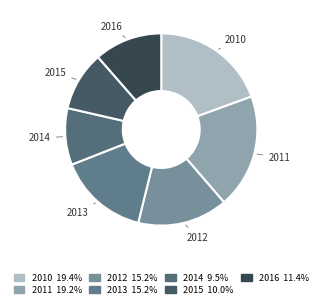

Between 2011 and 2012, which is larger?

2011